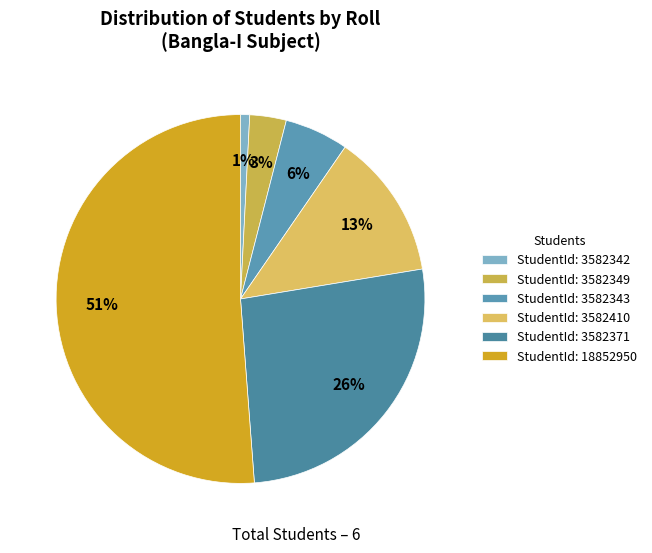

Does any single category account for the majority?

Yes